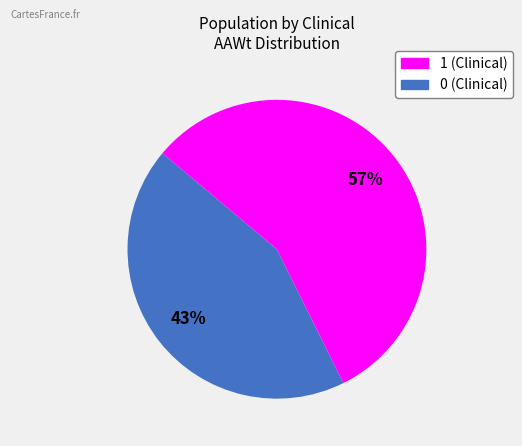

Does any single category account for the majority?

Yes